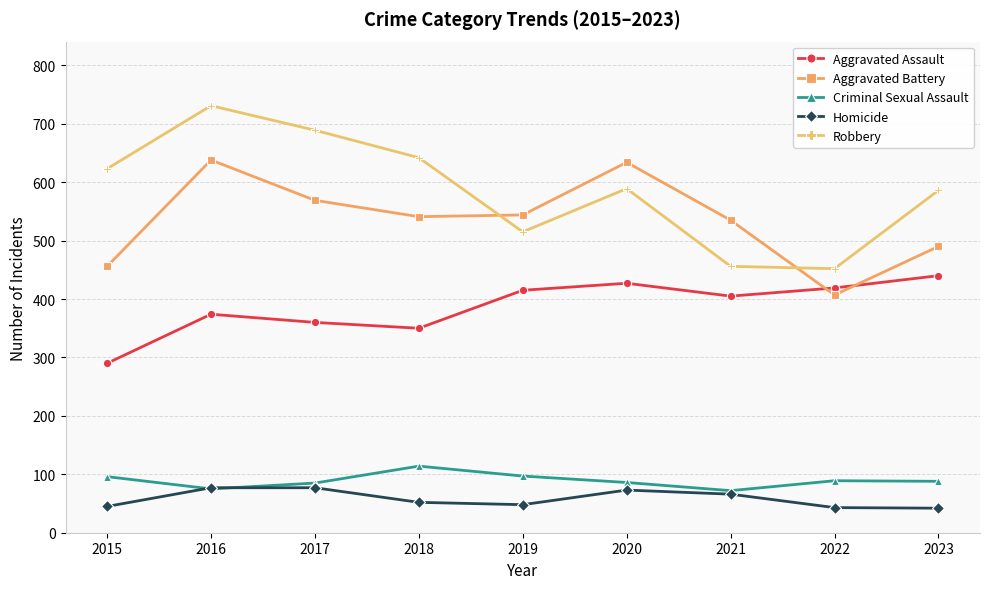

At which category does the chart reach its peak across all series?

2016